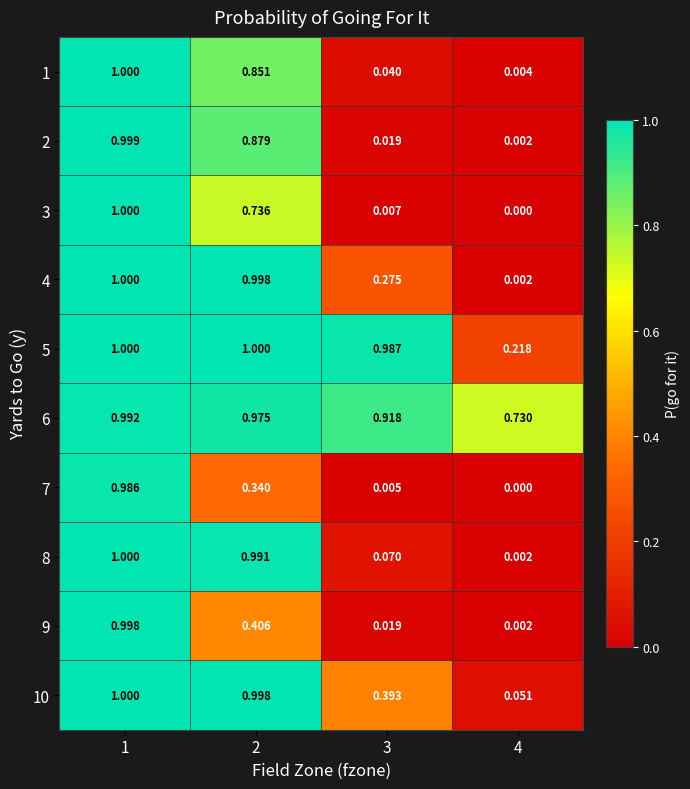

Is the value of 8 at 1 greater than the value of 6 at 1?

Yes